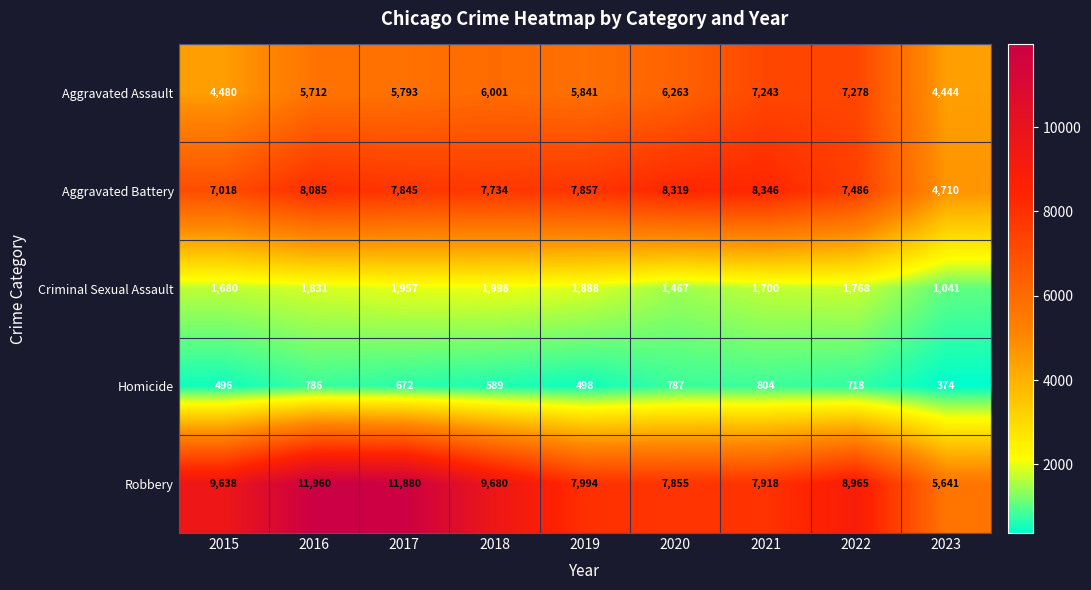

At 2016, list the series in order from smallest to largest.

Homicide, Criminal Sexual Assault, Aggravated Assault, Aggravated Battery, Robbery